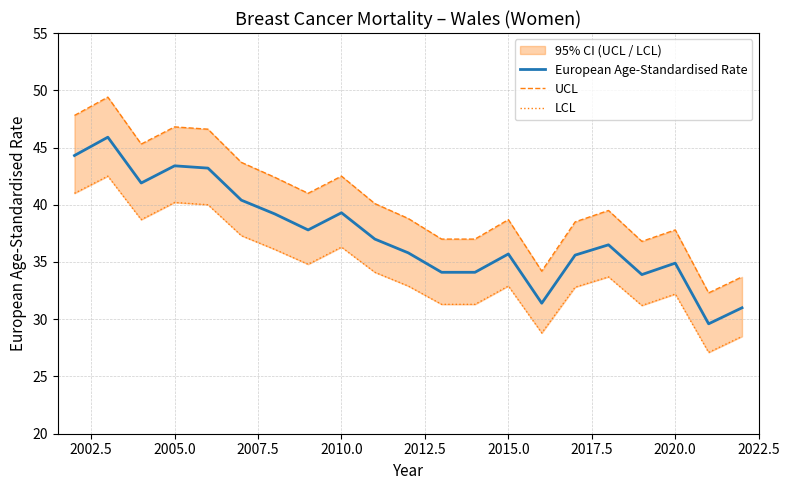

What is the lowest value of the European Age-Standardised Rate series?

29.6